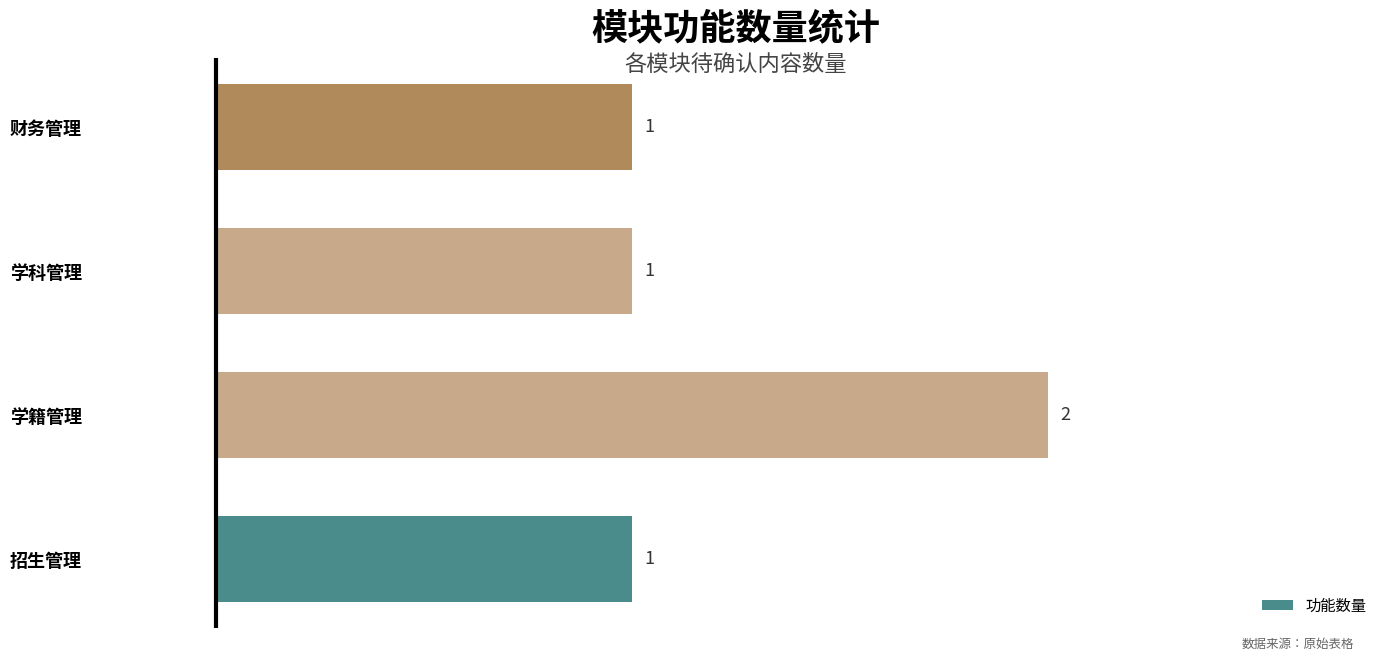

What is the maximum value shown in the chart?

2